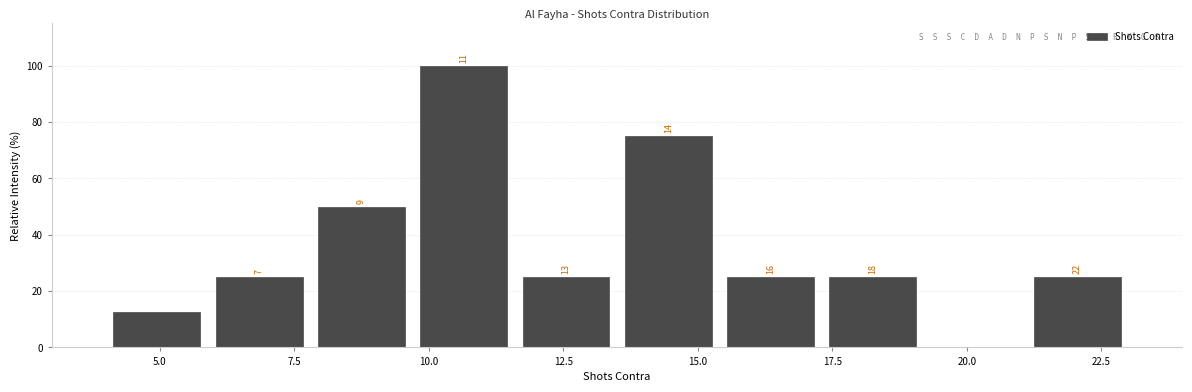

Around what value on the x-axis is the tallest bar? Give the approximate position of its centre, as read against the axis.

10.5